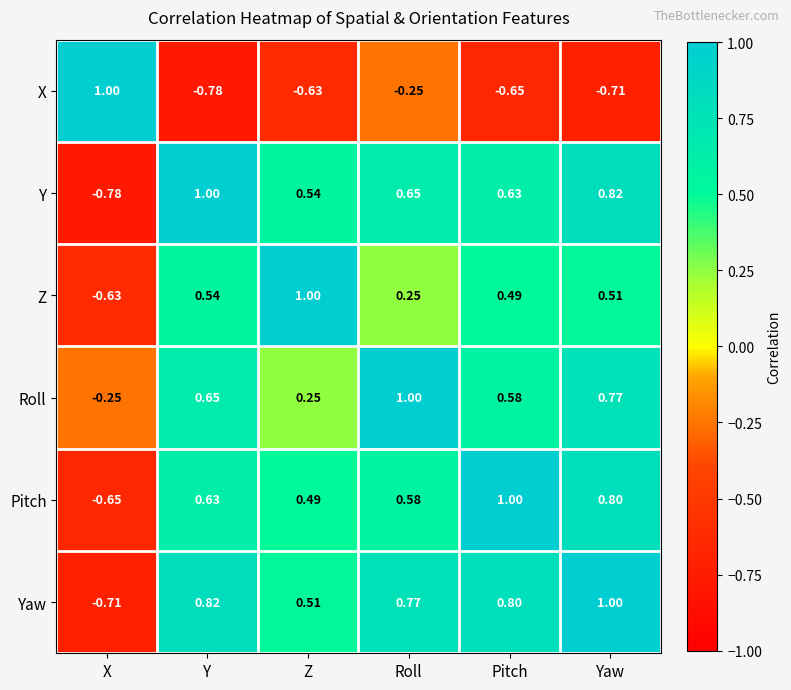

Which series changed the most between Z and Yaw?

Roll